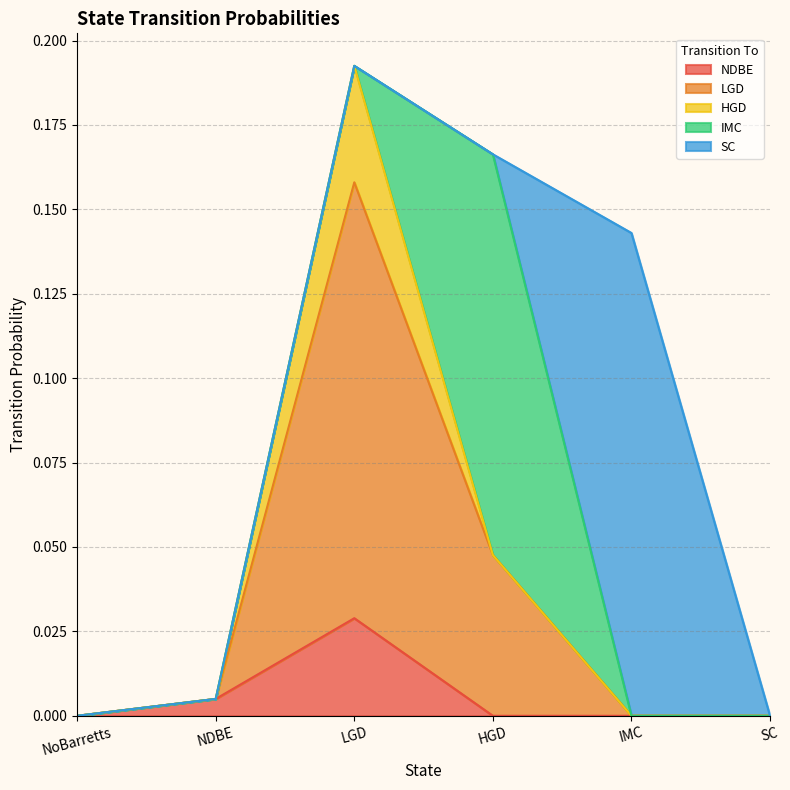

Which label corresponds to the smallest value in the chart?

NoBarretts